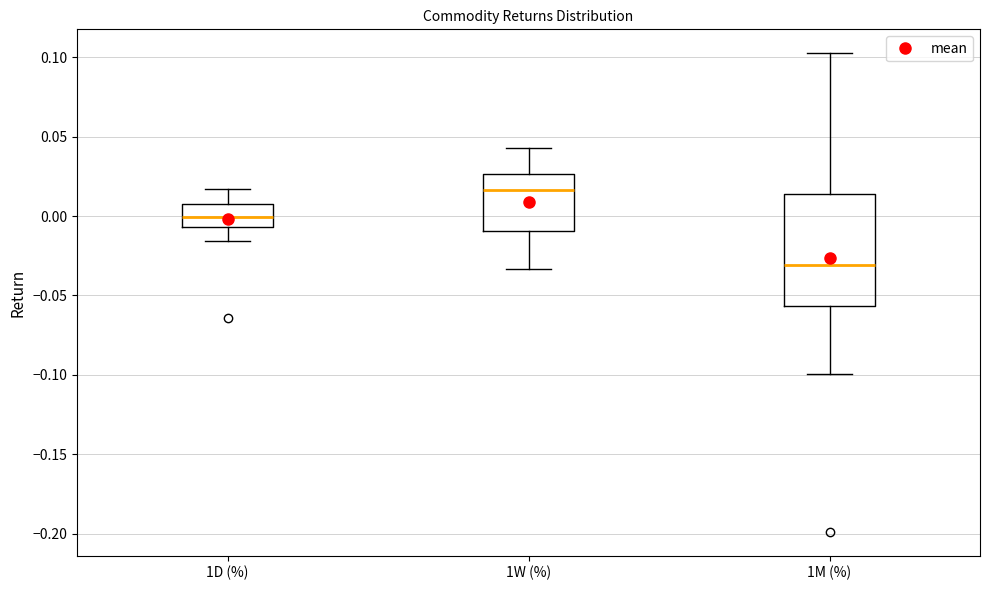

Comparing the boxes themselves (not the whiskers), which one is the tallest?

1M (%)